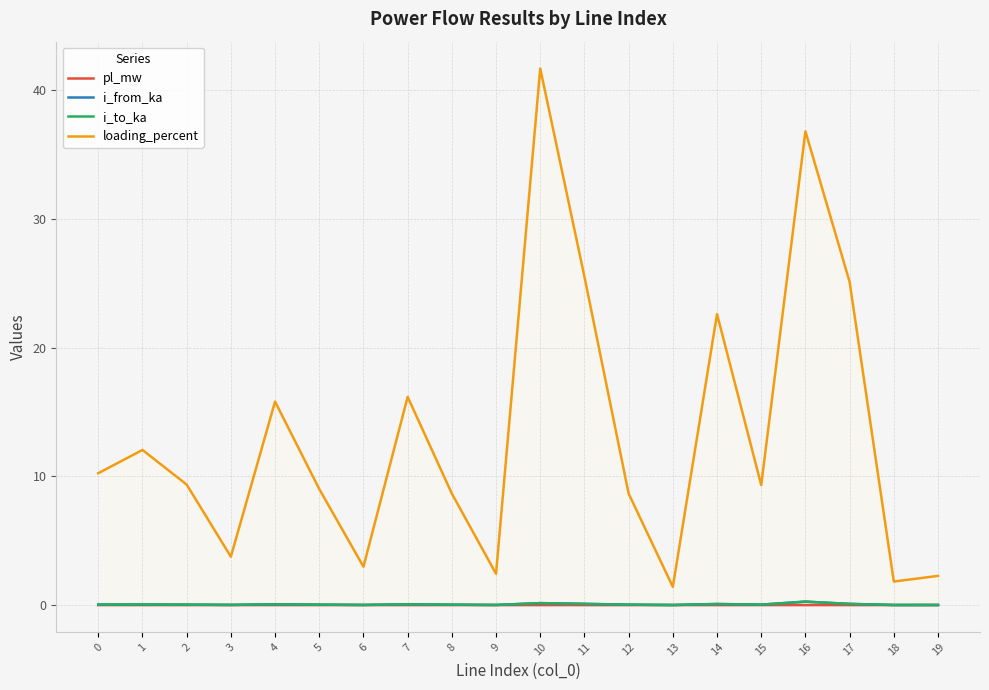

At which category does loading_percent reach its first local valley?

3